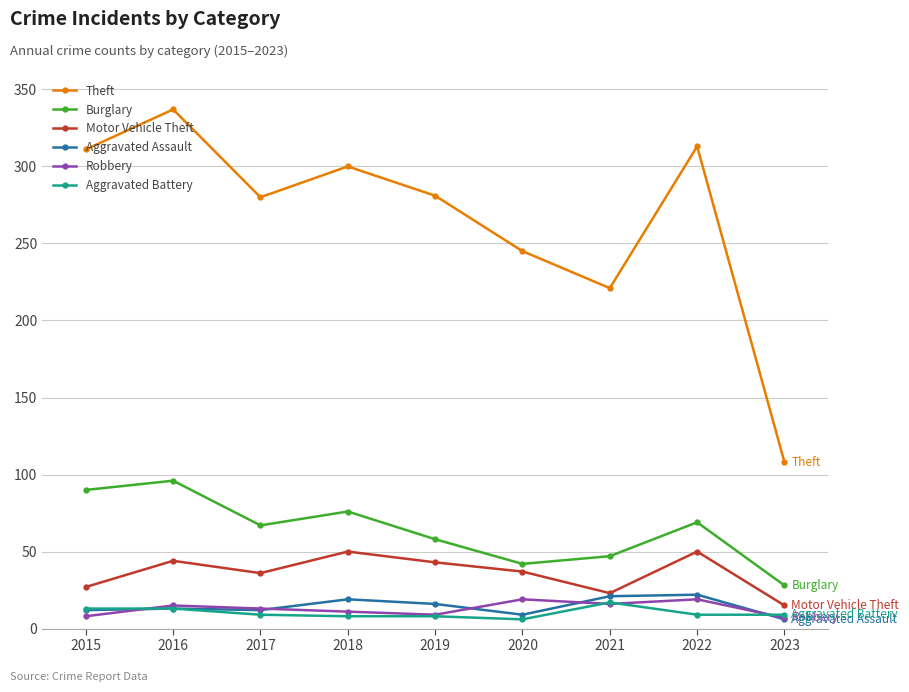

What are all the series names shown in the legend?

Theft, Burglary, Motor Vehicle Theft, Aggravated Assault, Robbery, Aggravated Battery